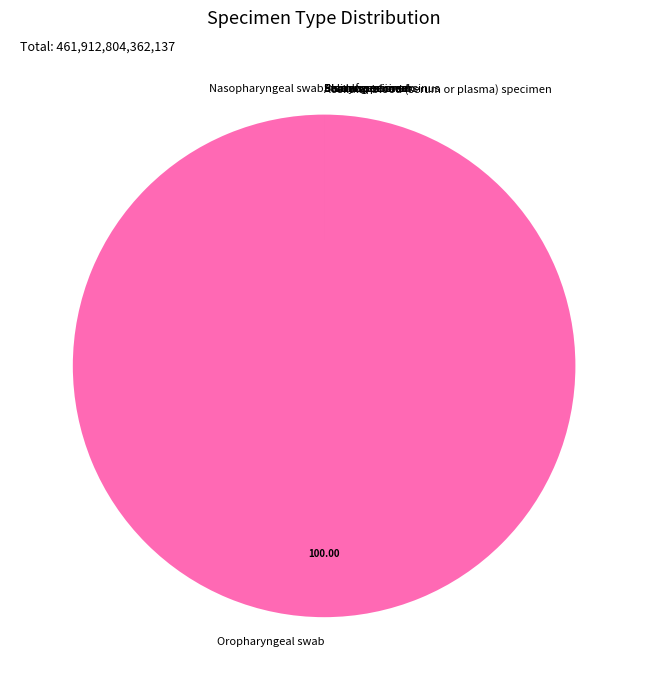

Which category has the biggest portion of the pie?

Oropharyngeal swab